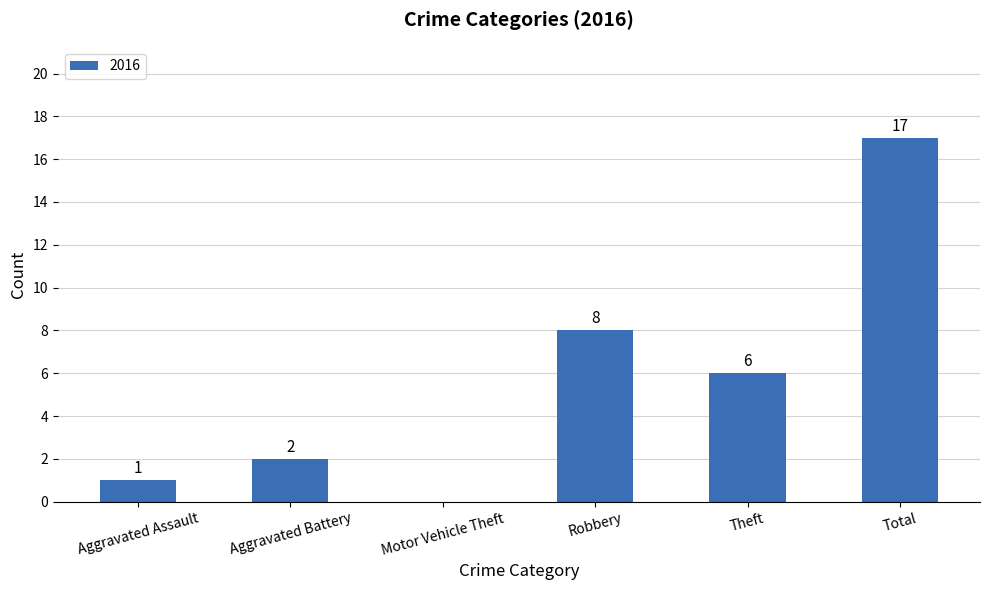

Reading left to right, what are all the values shown in this chart?

Aggravated Assault=1	Aggravated Battery=2	Motor Vehicle Theft=0	Robbery=8	Theft=6	Total=17